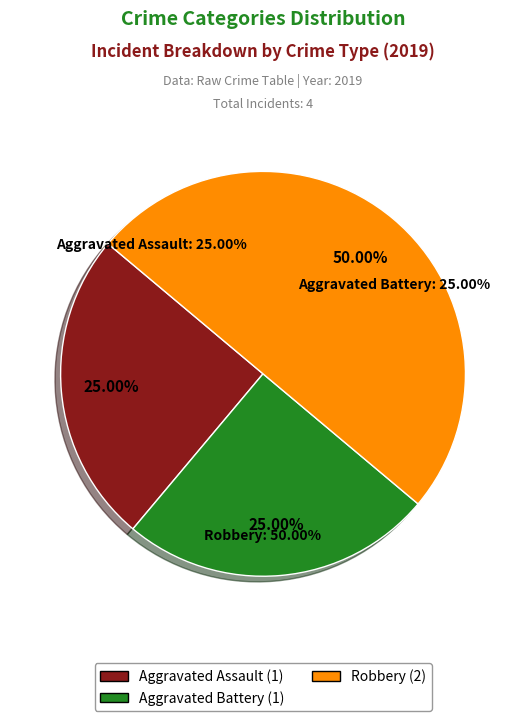

To the nearest percent, what is the combined percentage of Robbery and Aggravated Assault?

75%